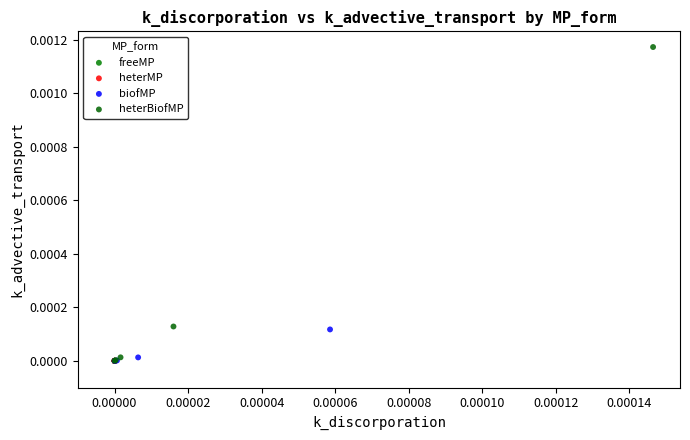

Which series has the widest spread of Y values?

heterBiofMP